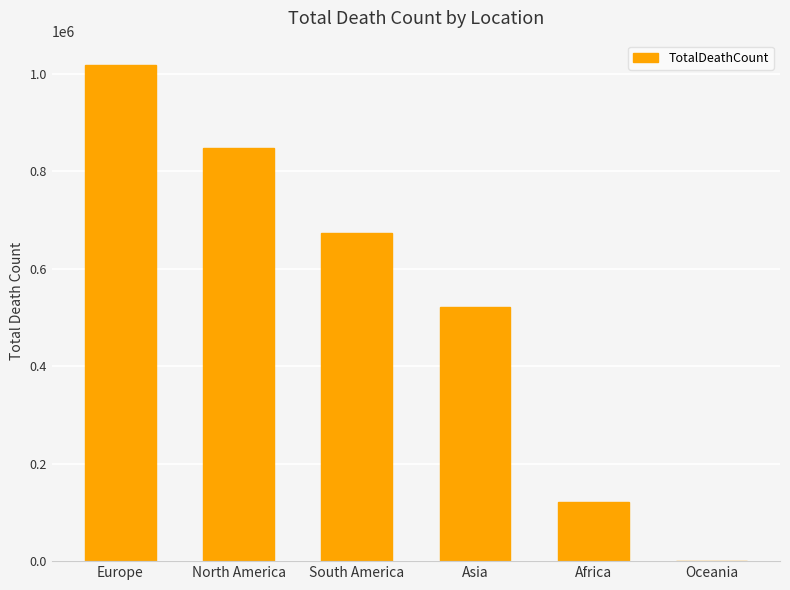

Between South America and Oceania, which is larger?

South America